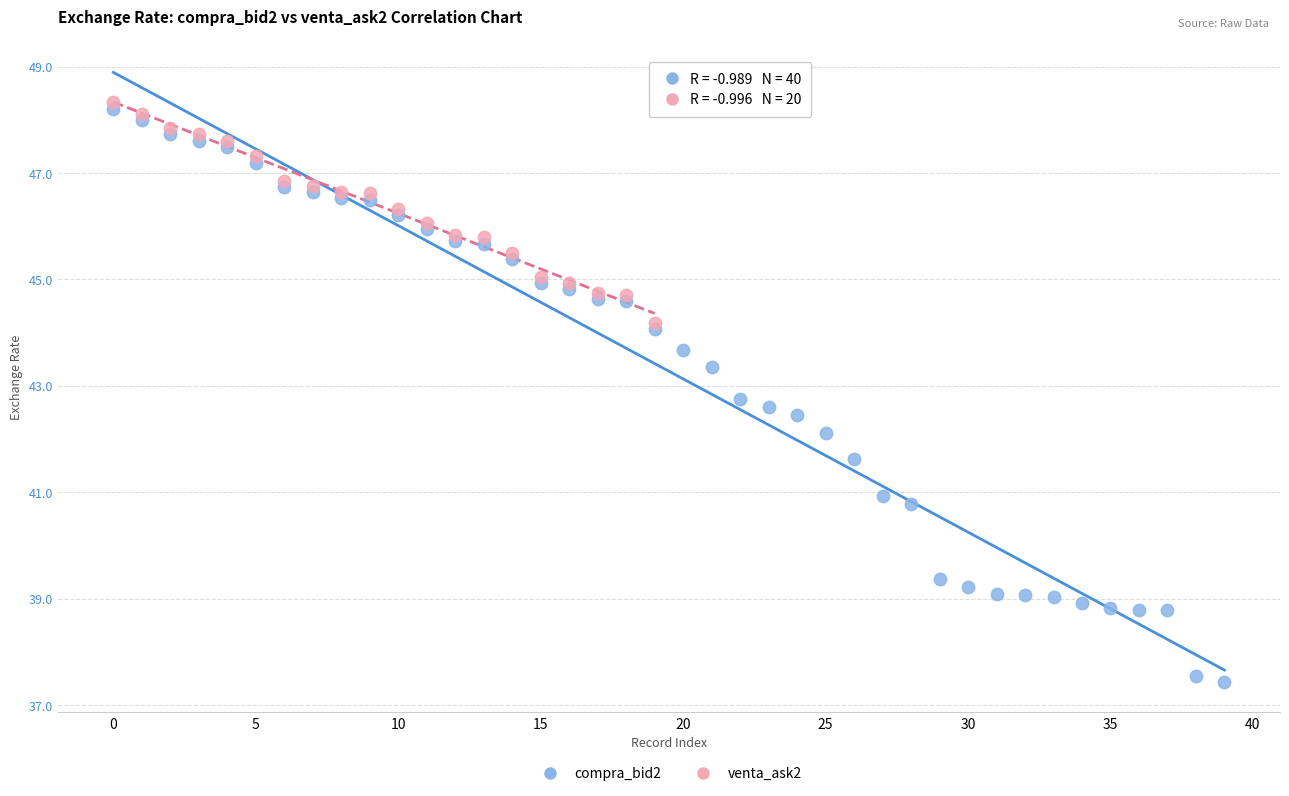

Which series has the widest spread of Y values?

compra_bid2